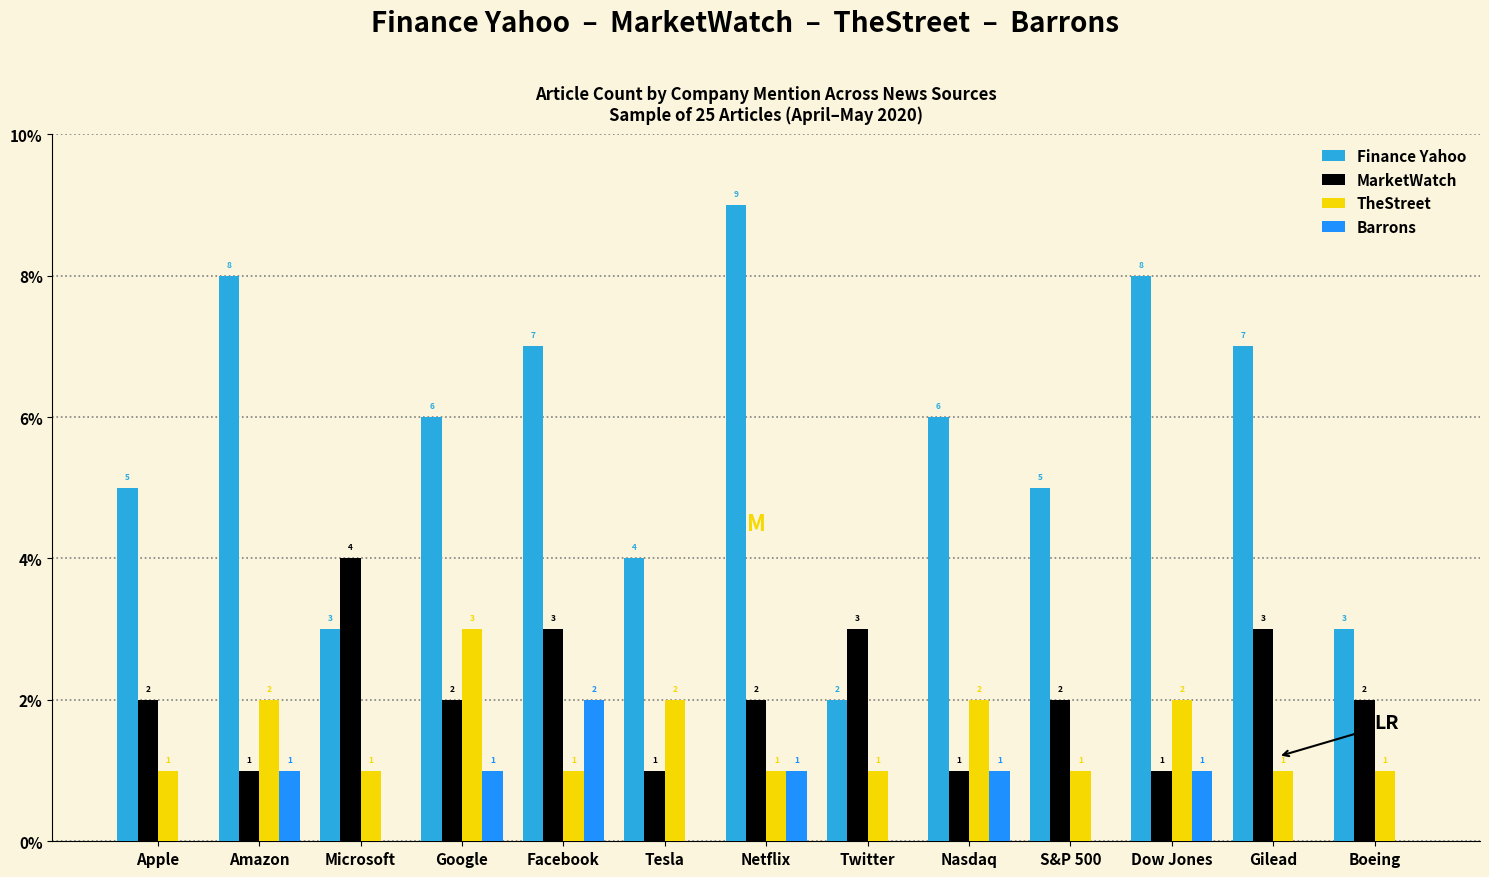

Reading left to right, extract all data points from this chart.

Finance Yahoo: Apple=5	Amazon=8	Microsoft=3	Google=6	Facebook=7	Tesla=4	Netflix=9	Twitter=2	Nasdaq=6	S&P 500=5	Dow Jones=8	Gilead=7	Boeing=3
MarketWatch: Apple=2	Amazon=1	Microsoft=4	Google=2	Facebook=3	Tesla=1	Netflix=2	Twitter=3	Nasdaq=1	S&P 500=2	Dow Jones=1	Gilead=3	Boeing=2
TheStreet: Apple=1	Amazon=2	Microsoft=1	Google=3	Facebook=1	Tesla=2	Netflix=1	Twitter=1	Nasdaq=2	S&P 500=1	Dow Jones=2	Gilead=1	Boeing=1
Barrons: Apple=0	Amazon=1	Microsoft=0	Google=1	Facebook=2	Tesla=0	Netflix=1	Twitter=0	Nasdaq=1	S&P 500=0	Dow Jones=1	Gilead=0	Boeing=0